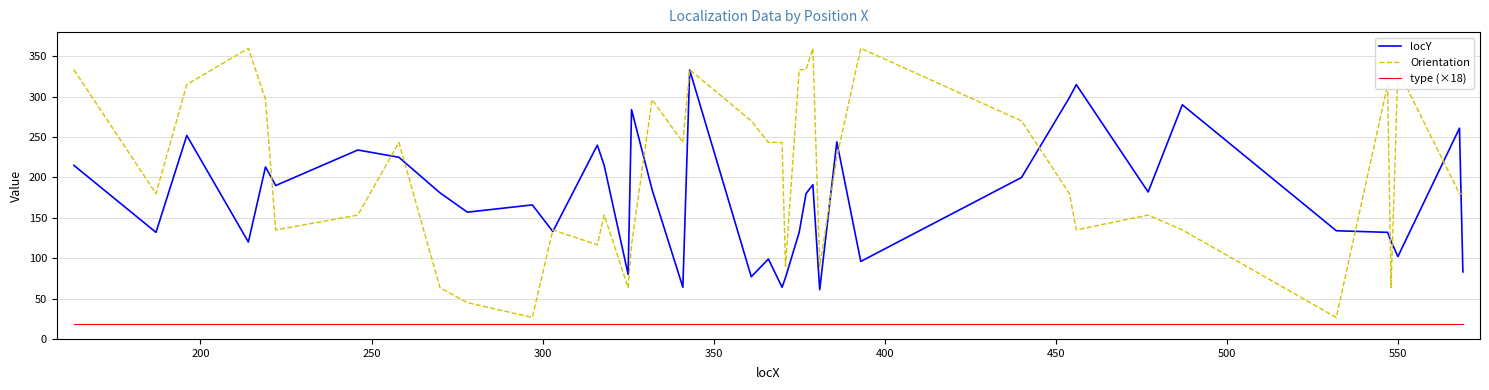

True or false: type (×18) and locY intersect in this chart.

False